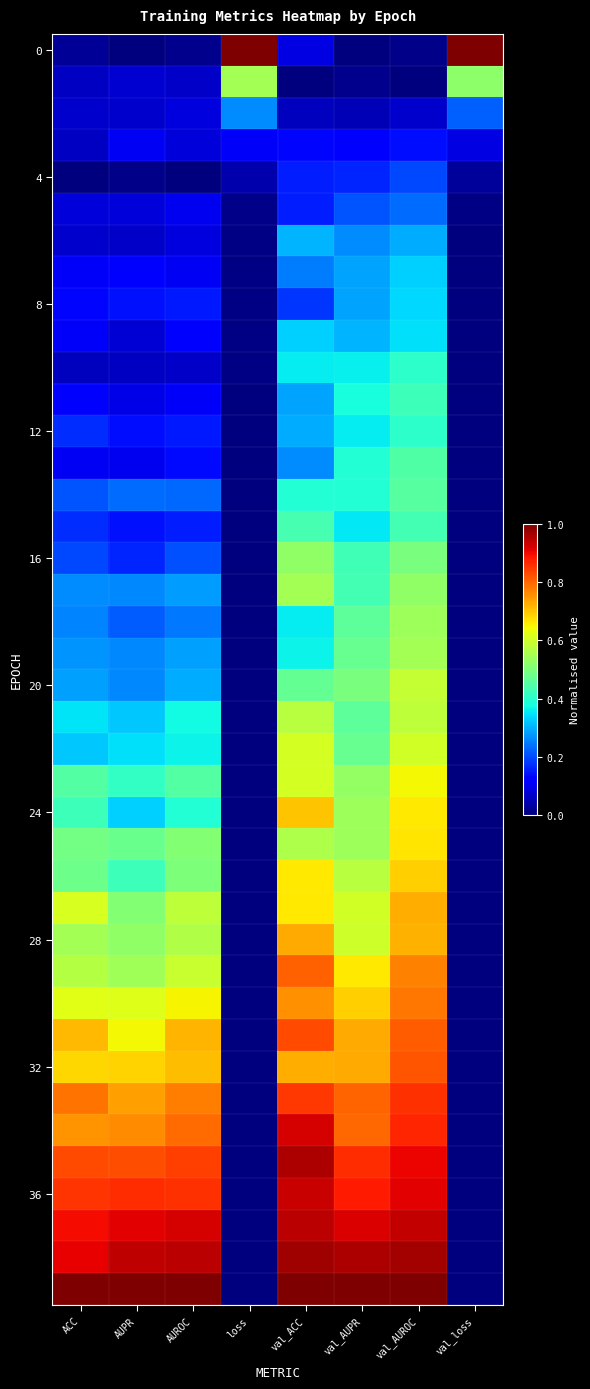

At which category is the sum across all series the highest?

val_AUROC